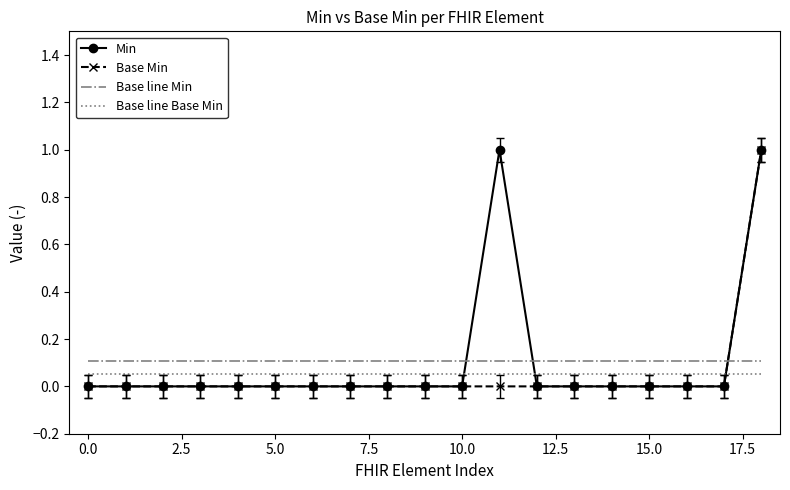

What is the difference between the second highest and minimum values in the Min series?

1.0